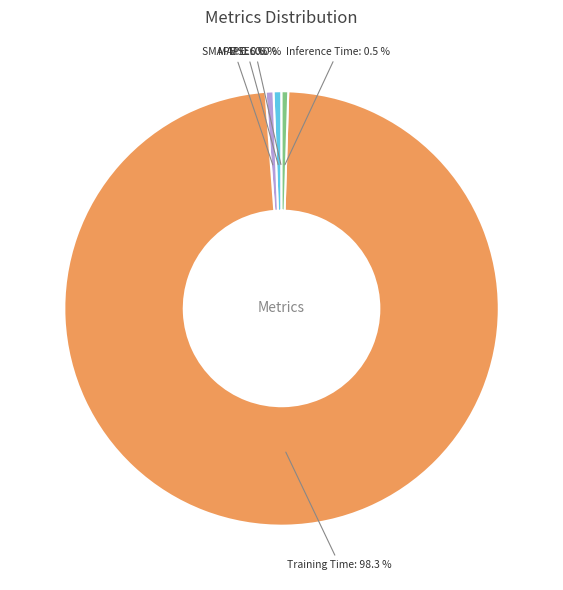

Which category has the biggest portion of the pie?

Training Time